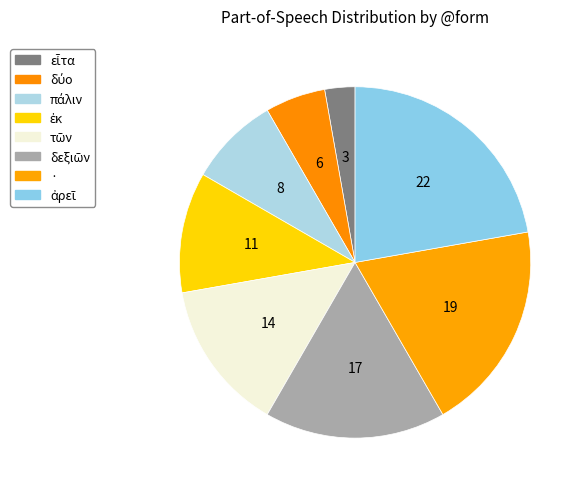

How many slices are in this pie chart?

8